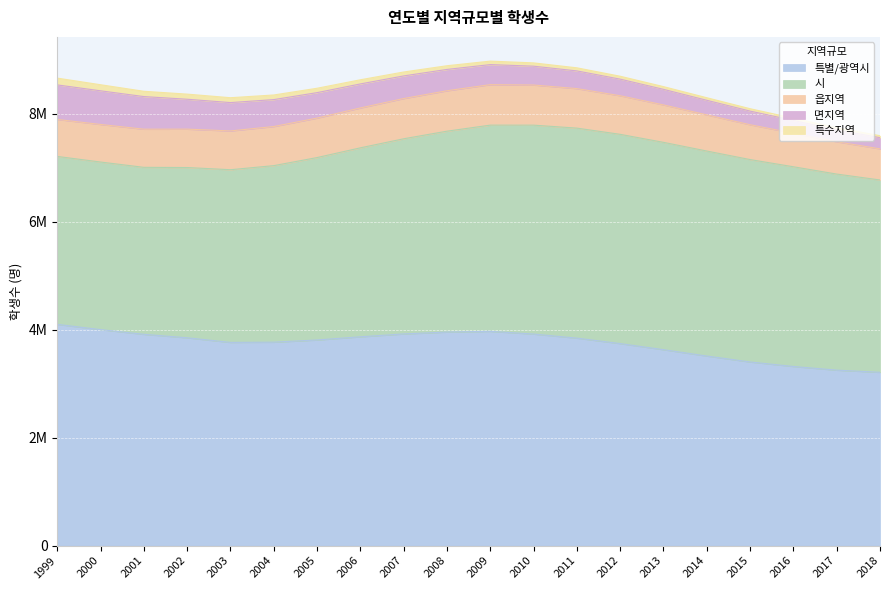

At which category is the sum across all series the highest?

2009